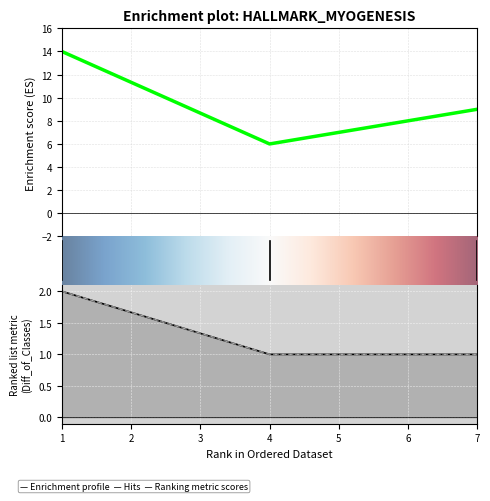

Where is D nearest to the value 10?

7